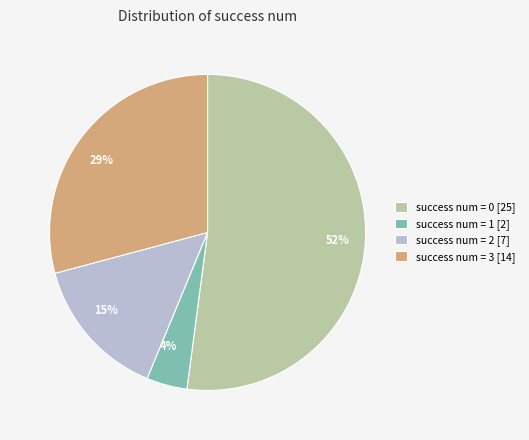

To the nearest percent, what percentage of the pie is 29%?

29%